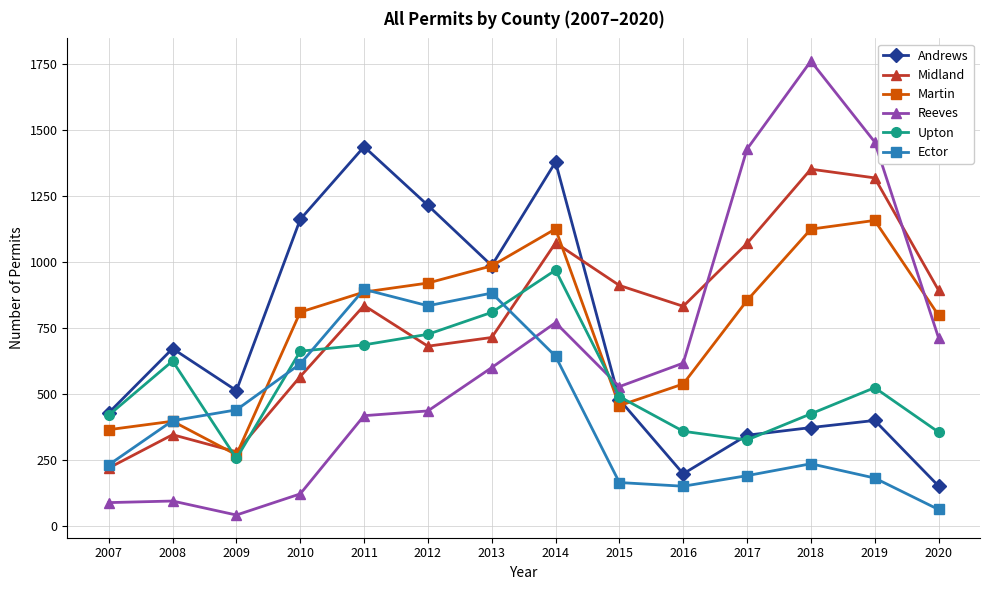

What are all the series names shown in the legend?

Andrews, Midland, Martin, Reeves, Upton, Ector